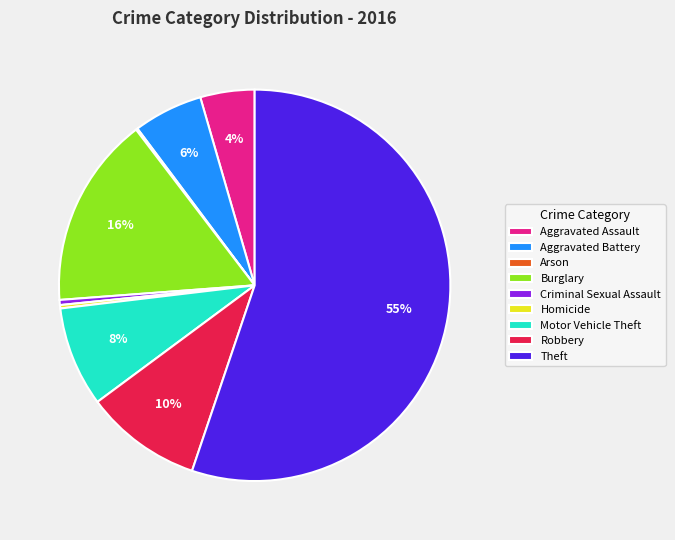

Which category accounts for the majority?

Theft